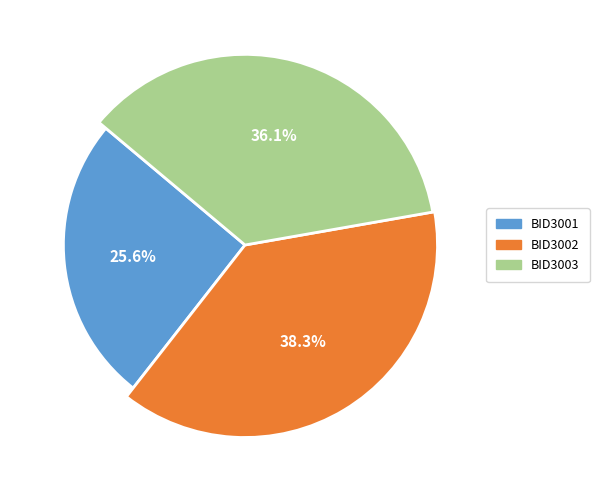

Combined, do BID3002 and BID3003 account for over 50%?

Yes